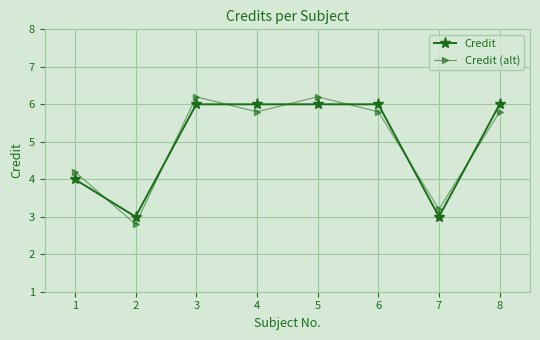

What is the average value of the Credit (alt) series?

5.0